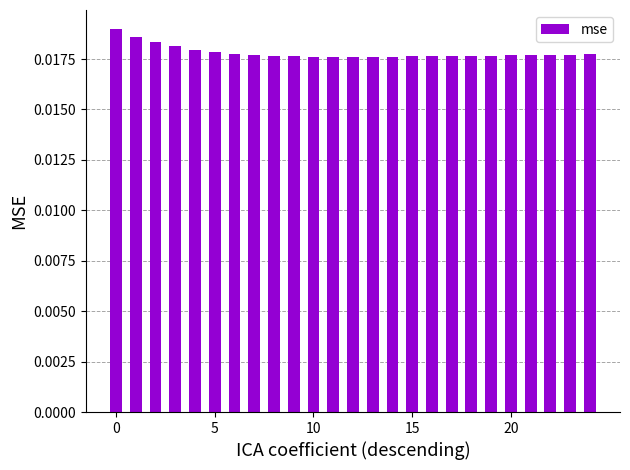

How many values are between 0 and 1?

25